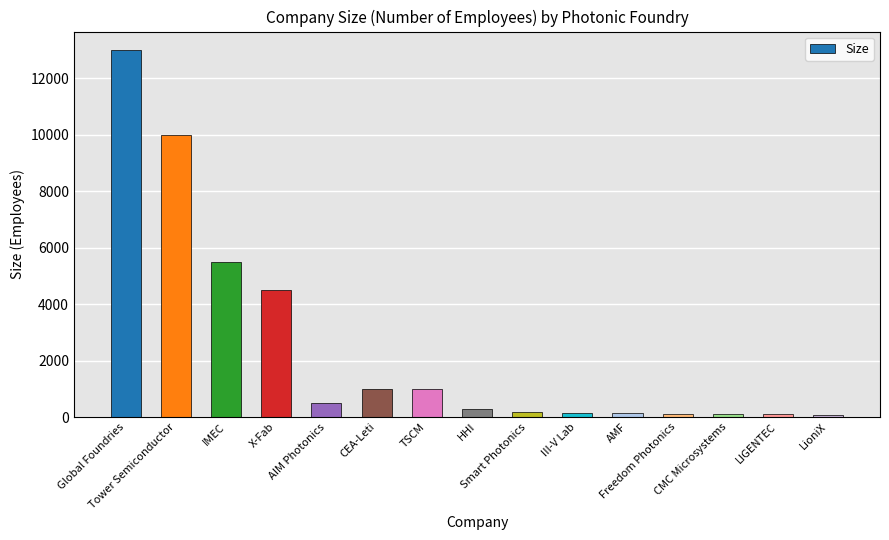

Read the value at IMEC, to the nearest 10.

5500